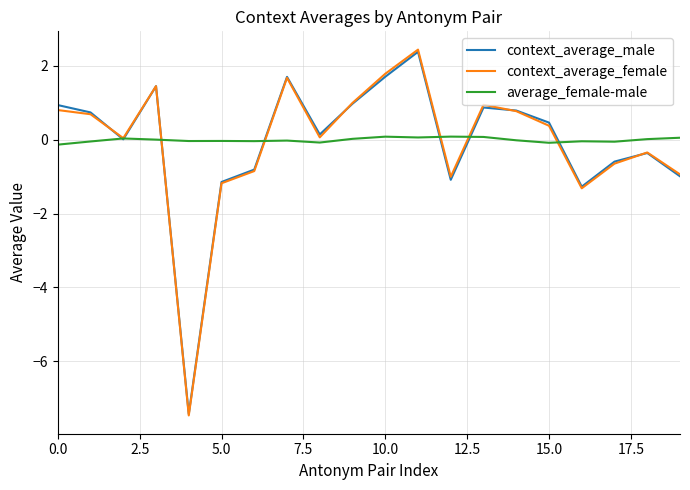

How many lines are shown in the chart?

3